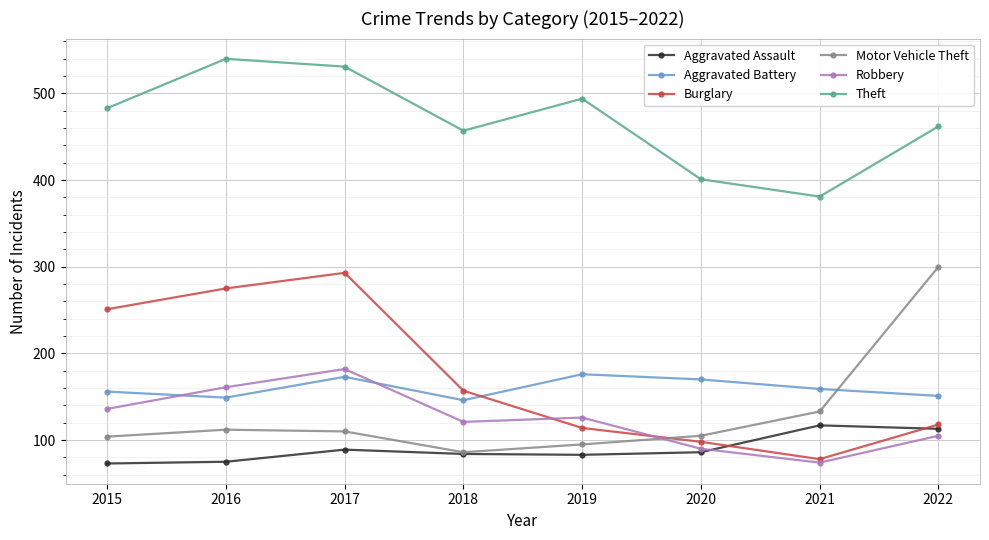

How many distinct data groups are displayed?

6